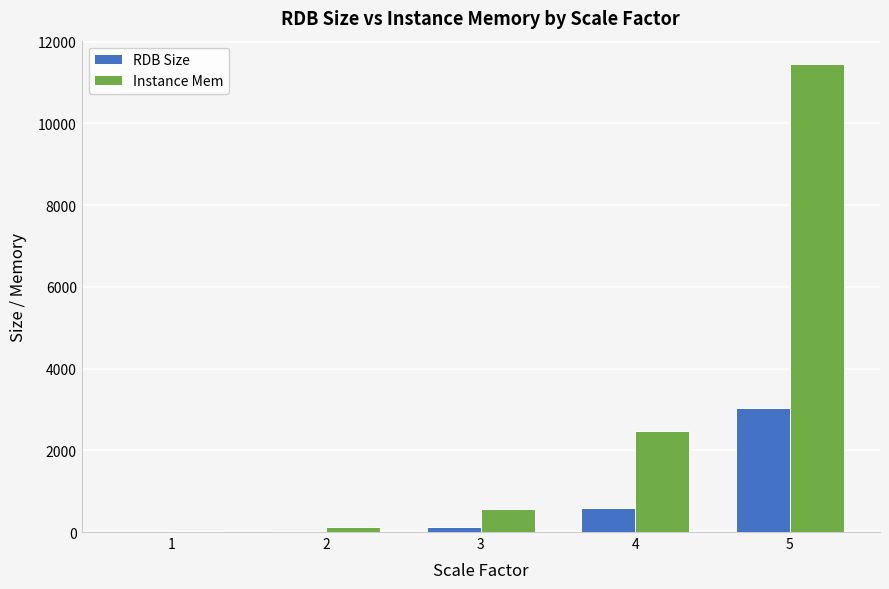

Are the bars grouped side by side (vs. stacked)?

Yes